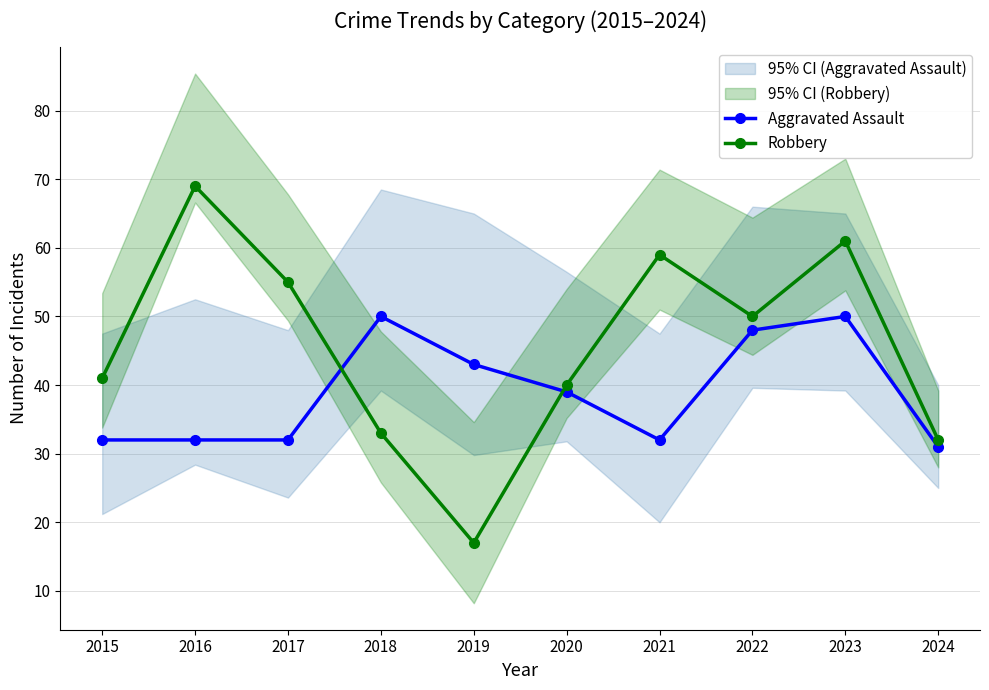

Which series has the widest spread of values?

Robbery